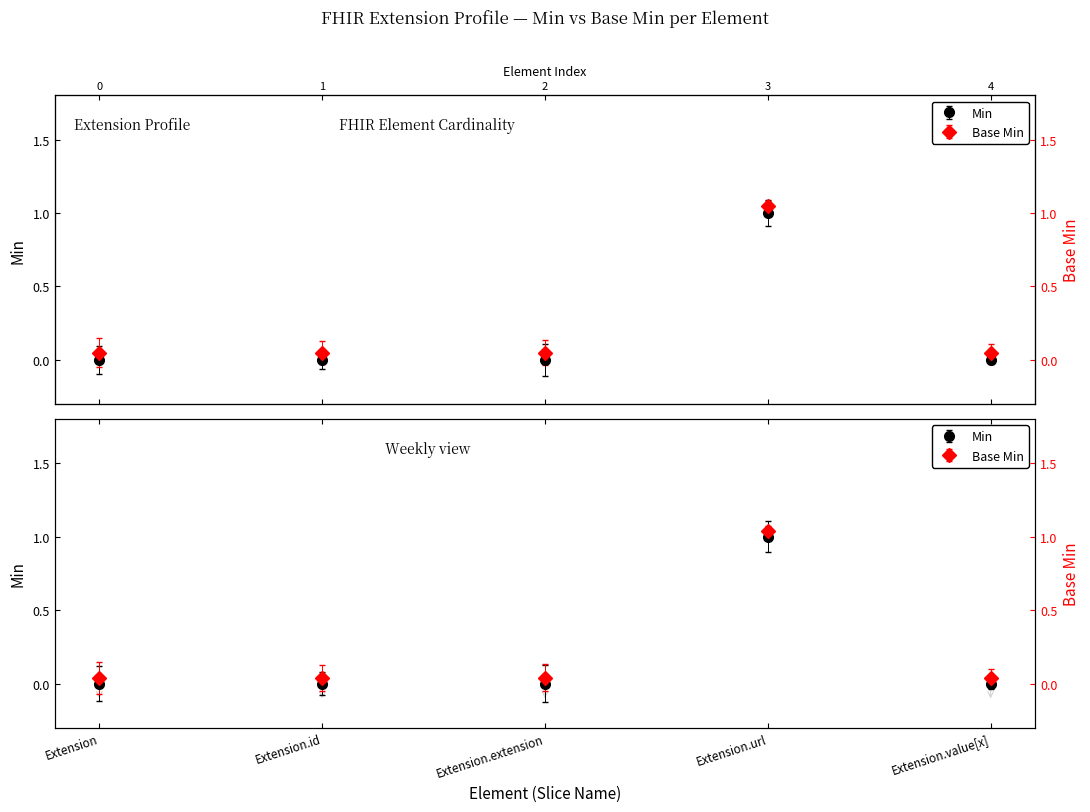

How many positive values does the Base Min series have?

1